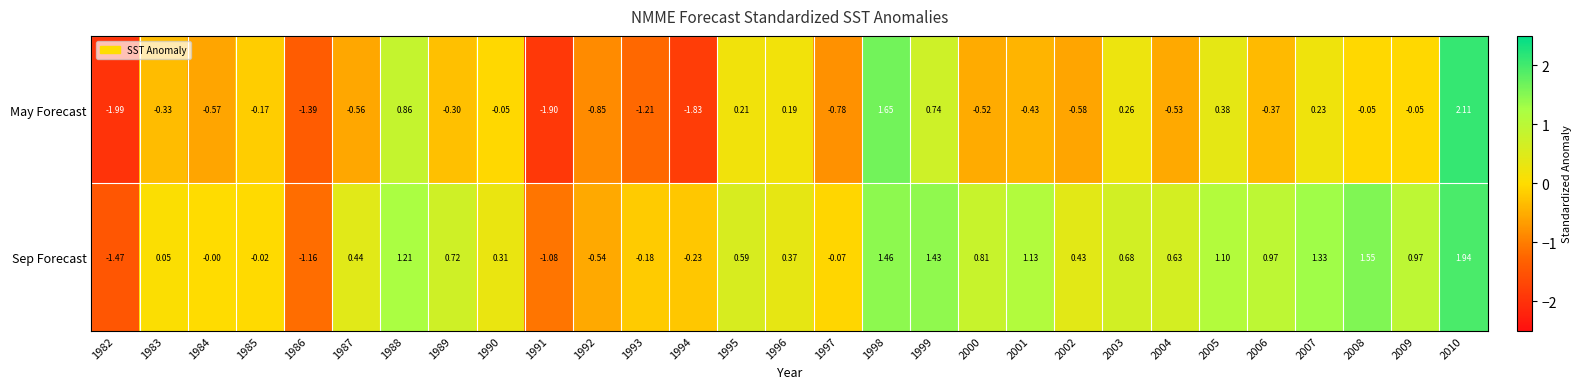

Which series has the widest spread of values?

May Forecast